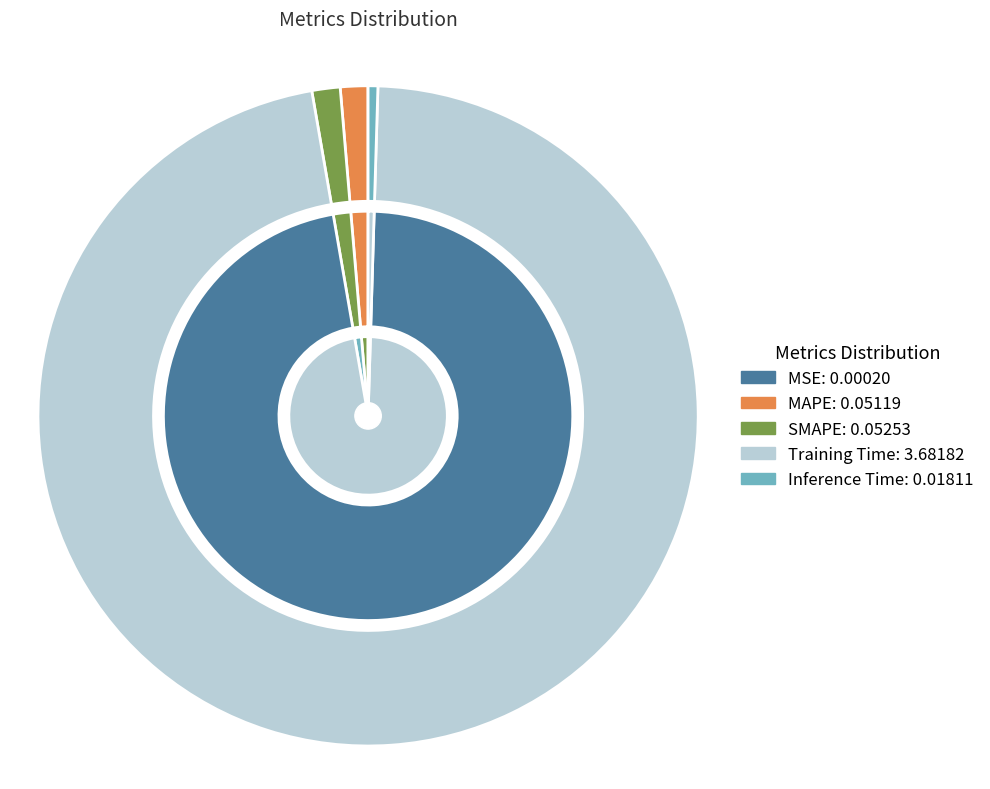

Which category has the biggest portion of the pie?

Training Time